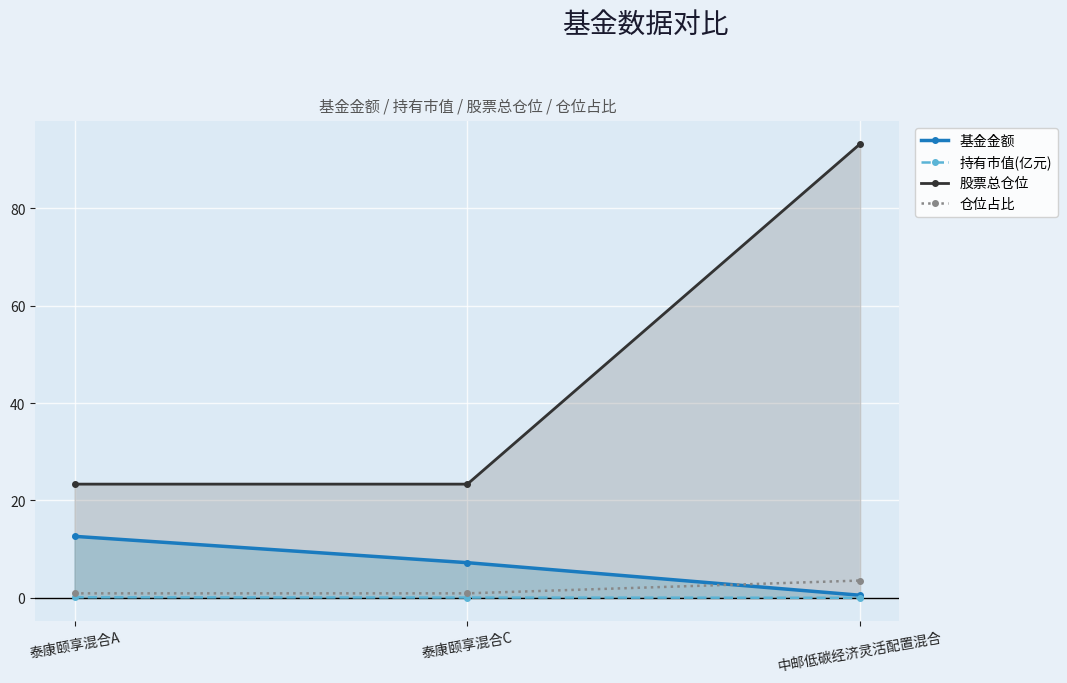

What is the label of the 1st point from the left?

泰康颐享混合A